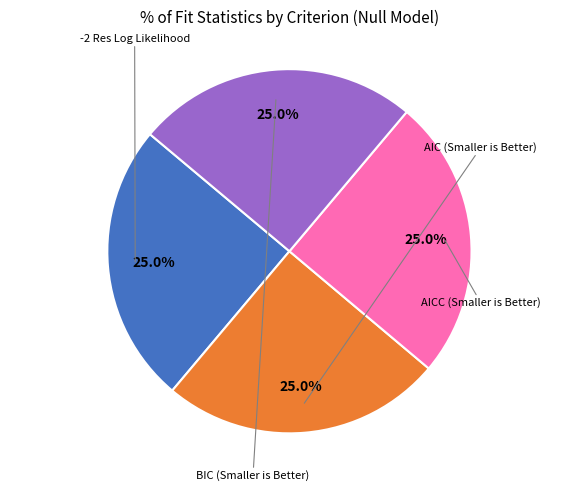

Does any single category account for the majority?

No